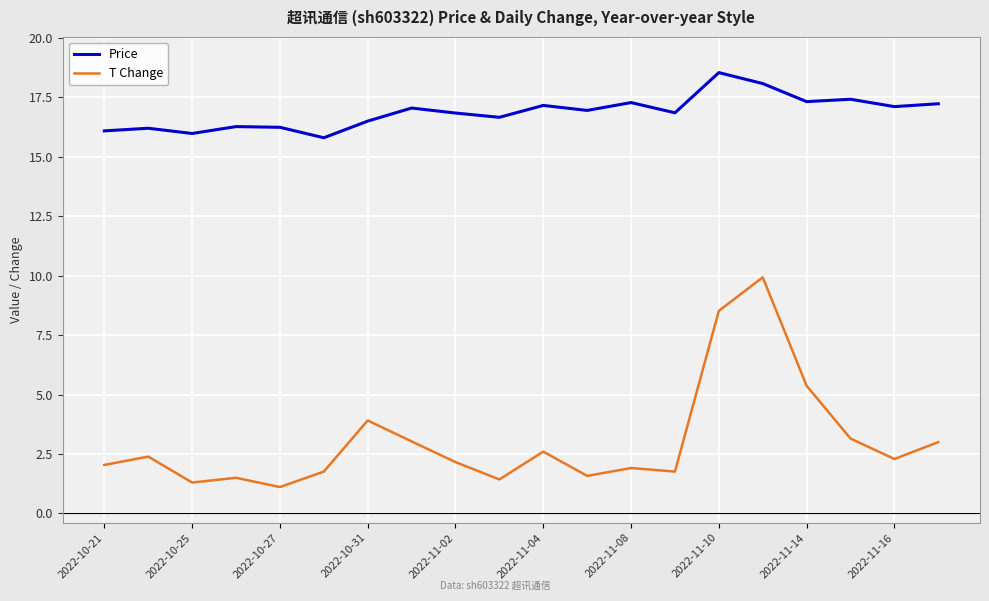

Rank the series by their maximum value, from lowest to highest.

T Change, Price